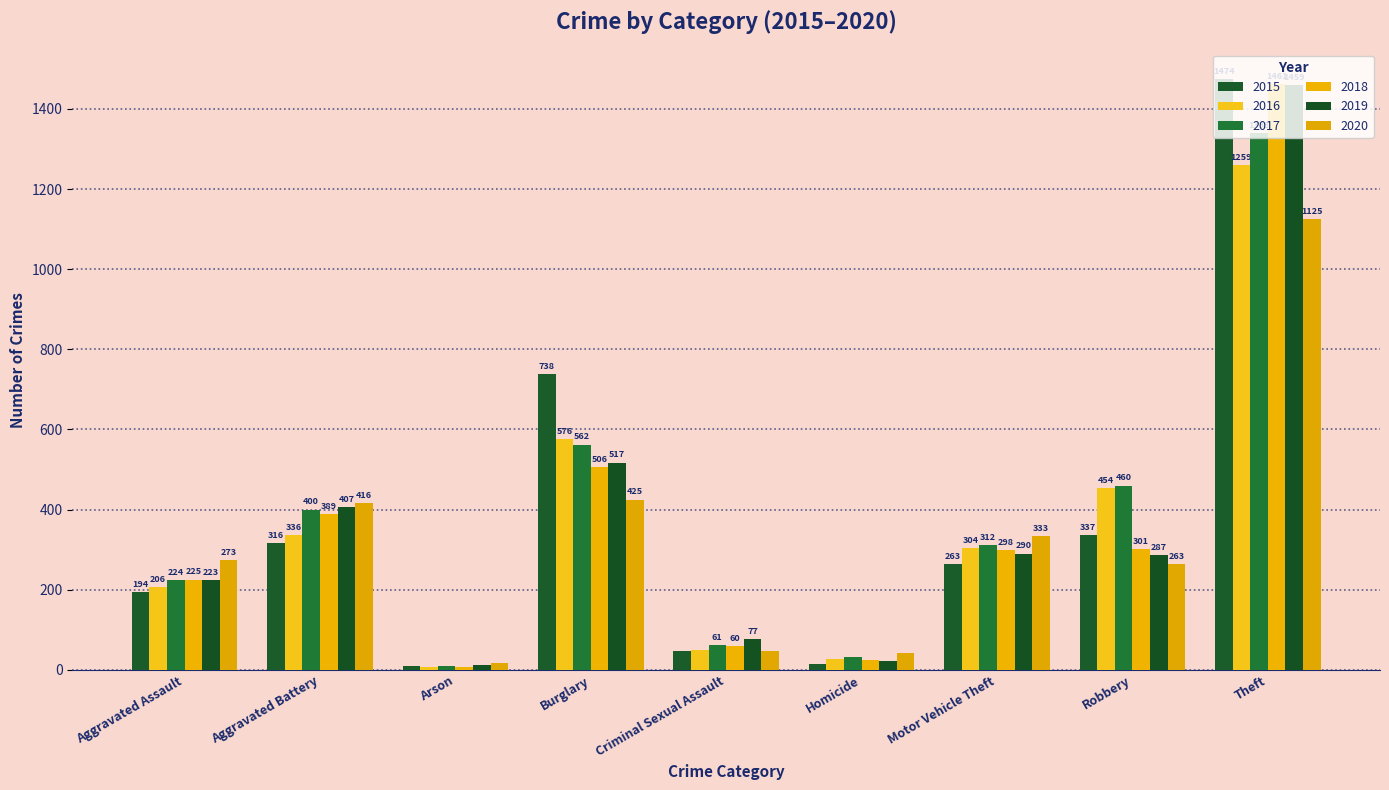

Reading left to right, transcribe all the data shown in this chart.

2015: Aggravated Assault=194	Aggravated Battery=316	Arson=9	Burglary=738	Criminal Sexual Assault=46	Homicide=15	Motor Vehicle Theft=263	Robbery=337	Theft=1474
2016: Aggravated Assault=206	Aggravated Battery=336	Arson=7	Burglary=576	Criminal Sexual Assault=50	Homicide=26	Motor Vehicle Theft=304	Robbery=454	Theft=1259
2017: Aggravated Assault=224	Aggravated Battery=400	Arson=10	Burglary=562	Criminal Sexual Assault=61	Homicide=33	Motor Vehicle Theft=312	Robbery=460	Theft=1339
2018: Aggravated Assault=225	Aggravated Battery=389	Arson=7	Burglary=506	Criminal Sexual Assault=60	Homicide=25	Motor Vehicle Theft=298	Robbery=301	Theft=1461
2019: Aggravated Assault=223	Aggravated Battery=407	Arson=12	Burglary=517	Criminal Sexual Assault=77	Homicide=22	Motor Vehicle Theft=290	Robbery=287	Theft=1459
2020: Aggravated Assault=273	Aggravated Battery=416	Arson=17	Burglary=425	Criminal Sexual Assault=48	Homicide=41	Motor Vehicle Theft=333	Robbery=263	Theft=1125